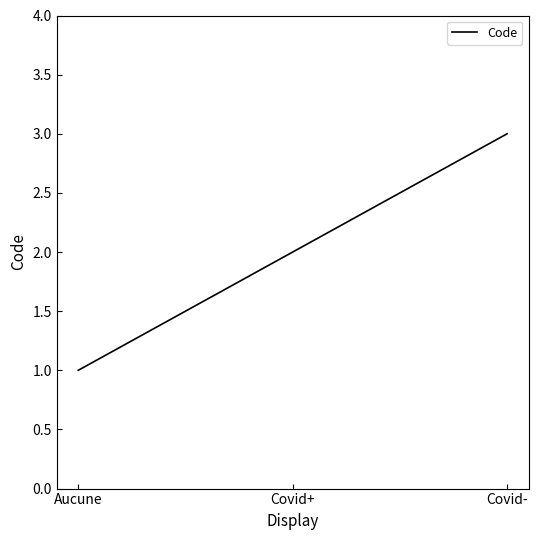

Between Covid+ and Aucune, which is larger?

Covid+